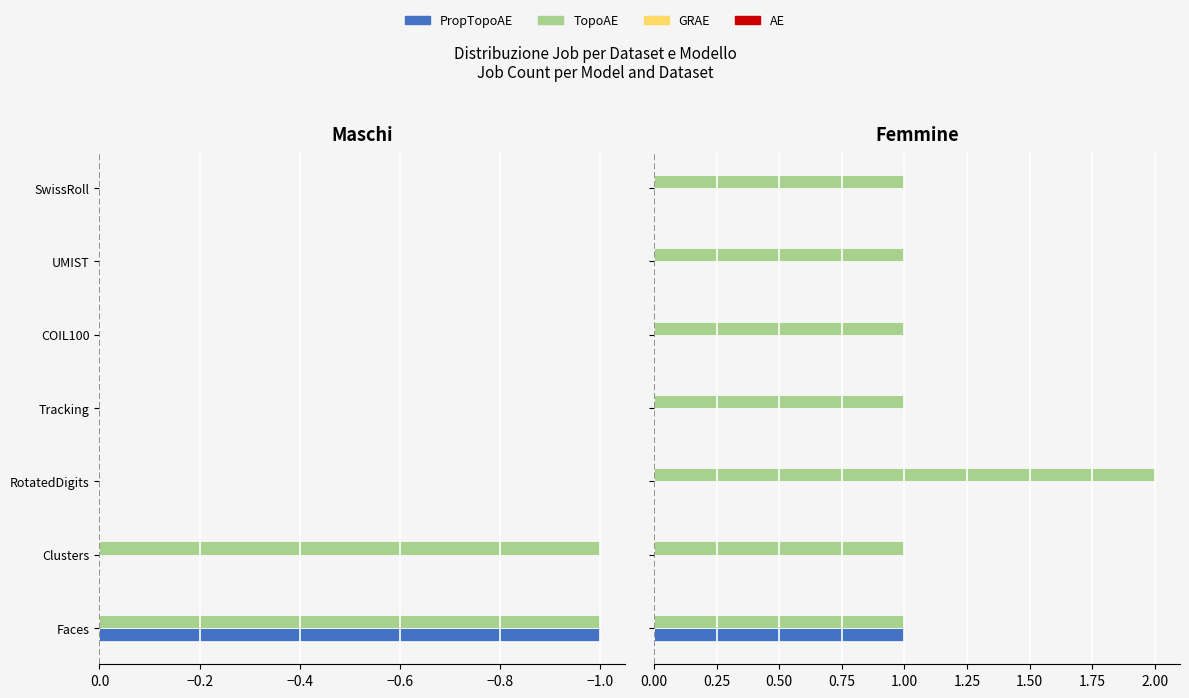

What is the greatest value displayed?

2